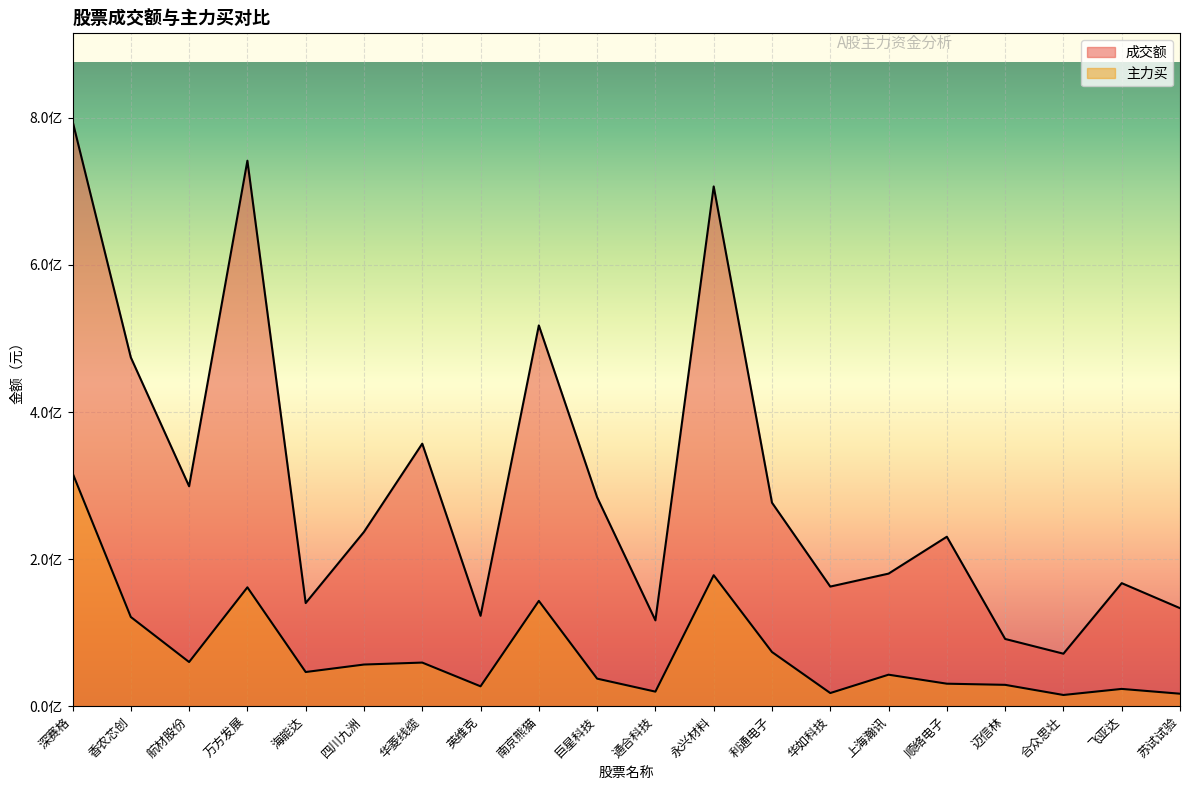

The 主力买 series shows 56625385 at 四川九洲. True or false?

True